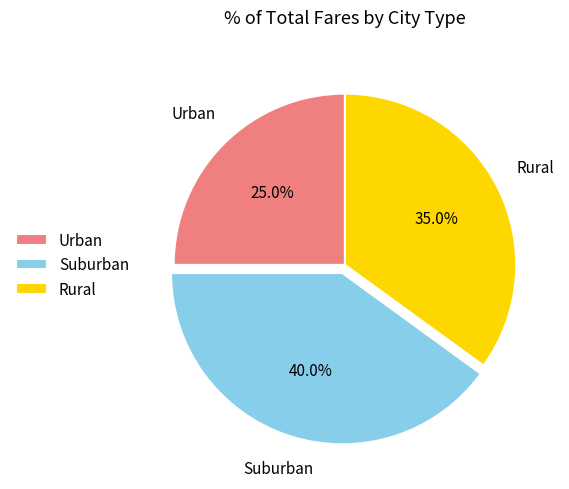

Between Suburban and Urban, which is larger?

Suburban